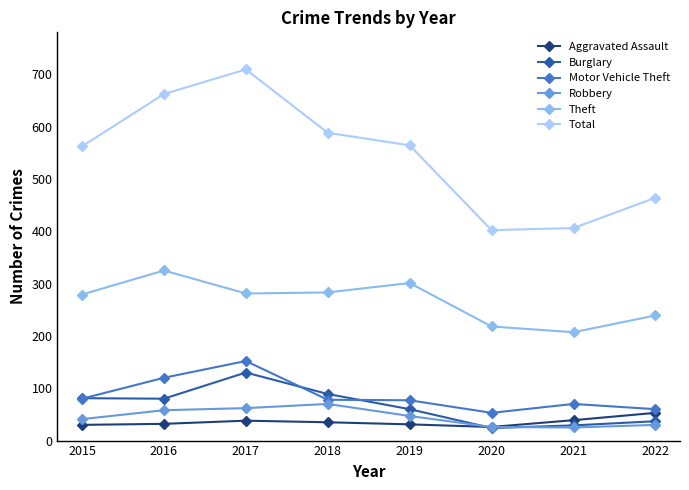

Between which two adjacent categories do Robbery and Burglary first intersect?

2019 and 2020